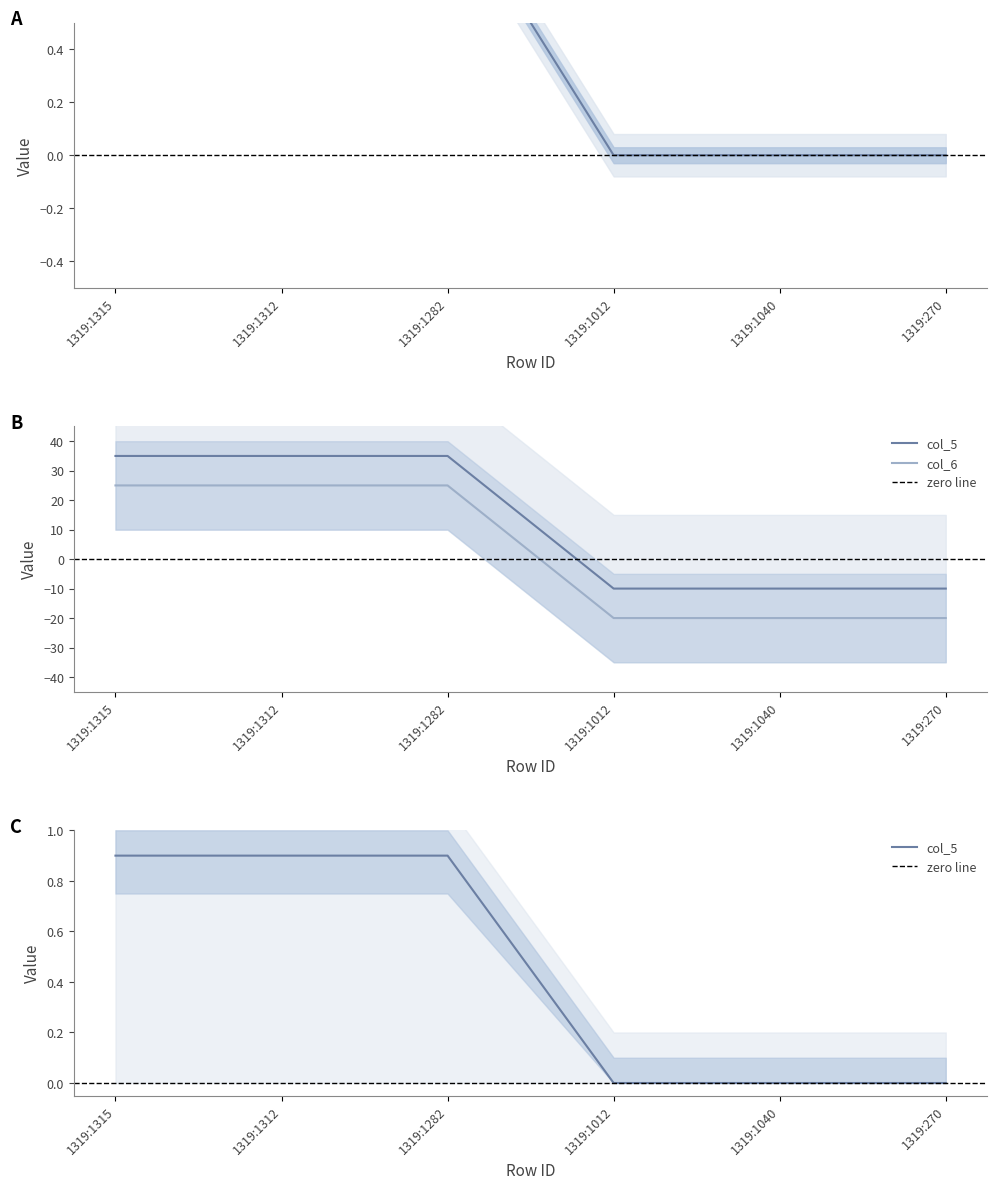

What position from the right is 1319:1312?

5